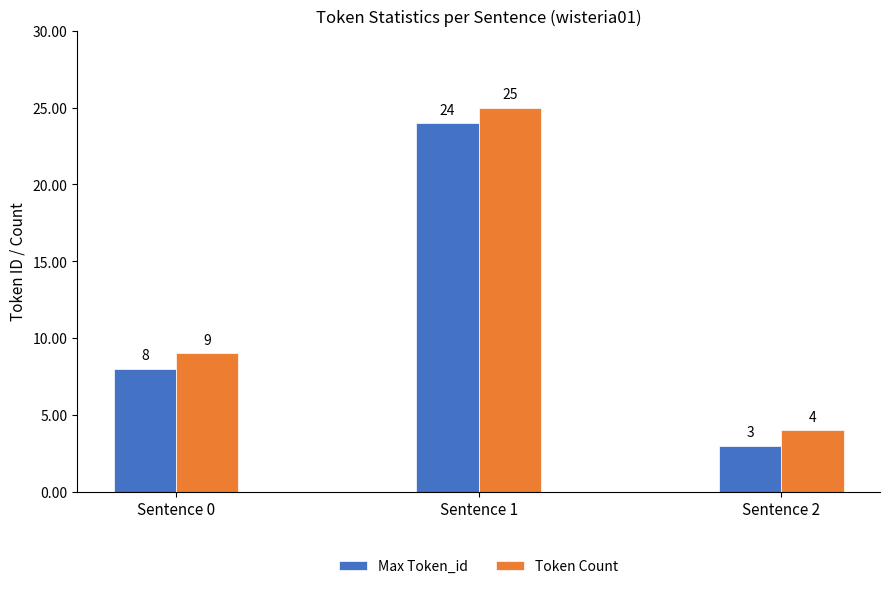

List the series in order of their overall mean, highest first.

Token Count, Max Token_id